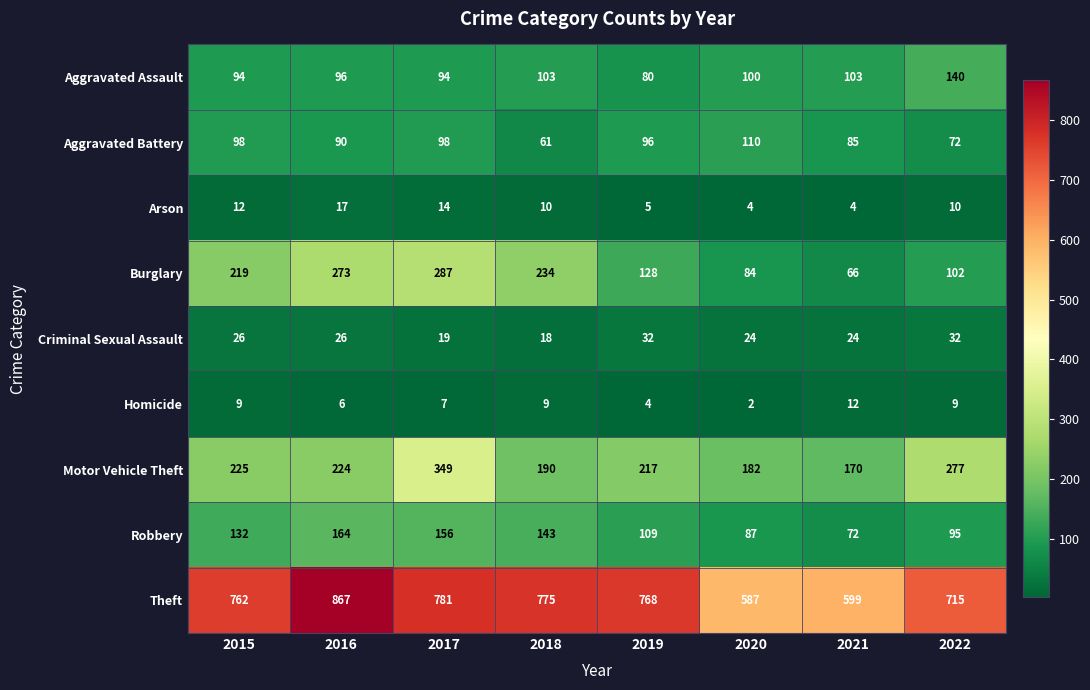

What is the maximum value shown in the chart?

867